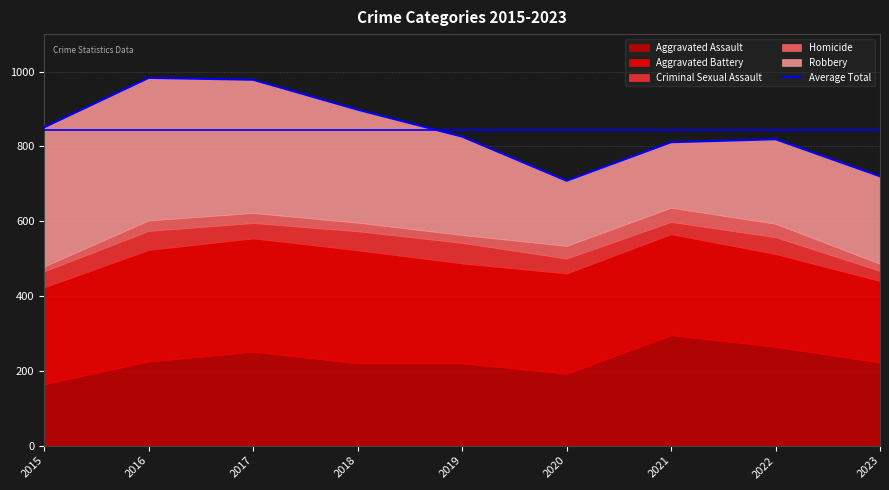

How many lines are shown in the chart?

1